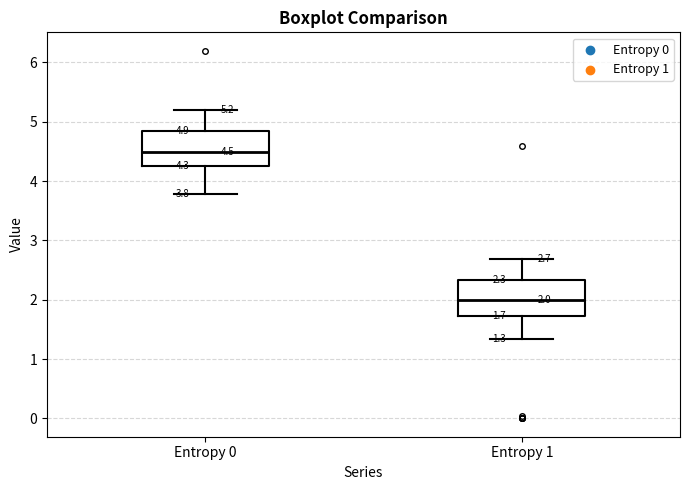

Which box has the lowest median line?

Entropy 1